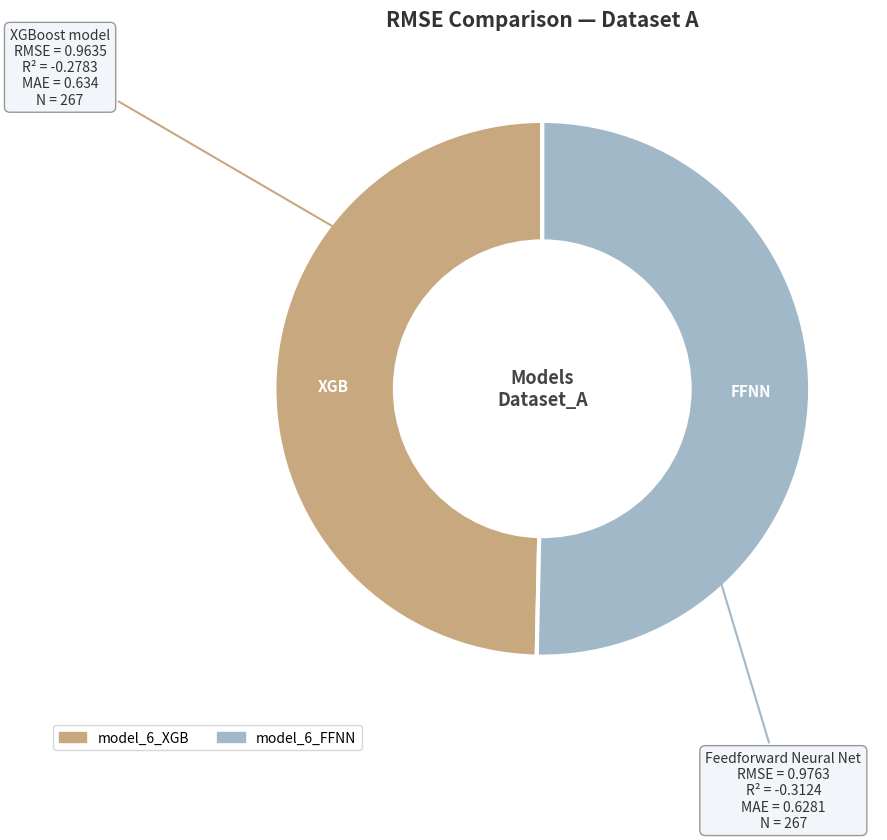

Rank the categories by value from lowest to highest.

model_6_XGB, model_6_FFNN